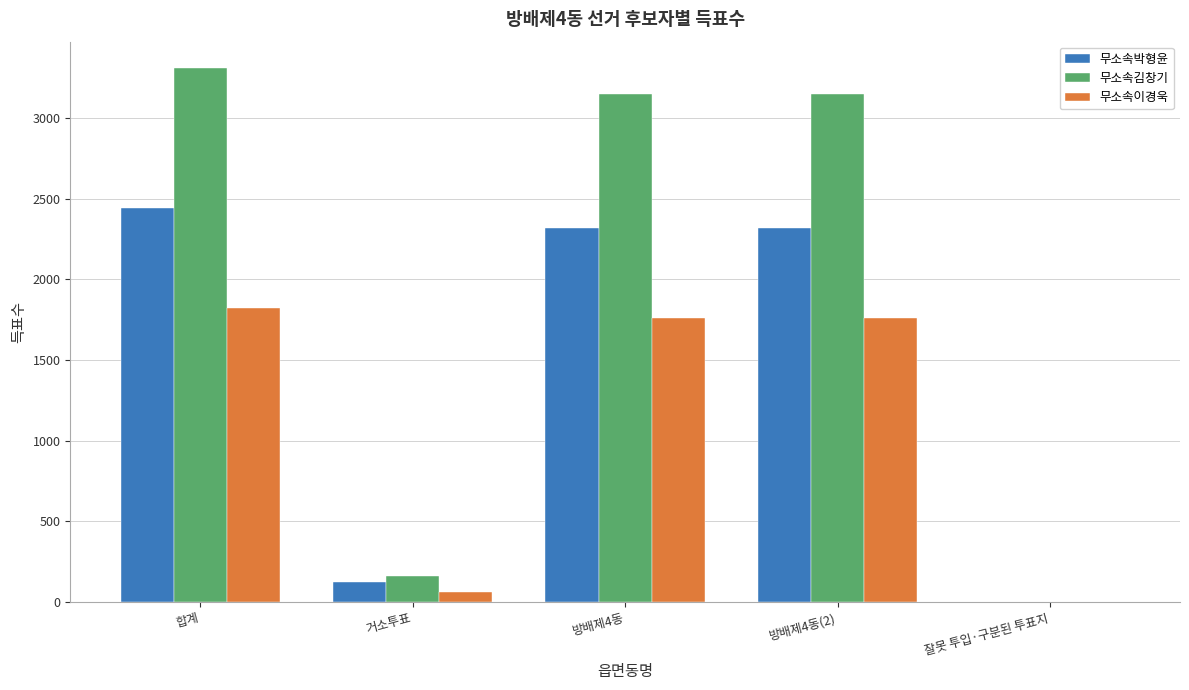

How many groups of bars are there?

5